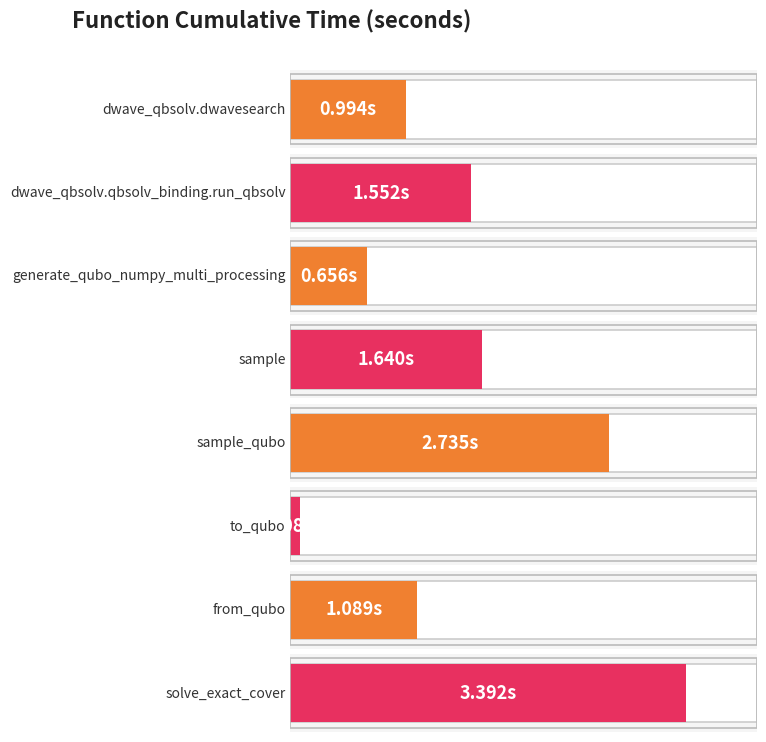

The value at dwave_qbsolv.qbsolv_binding.run_qbsolv is 0.8. True or false?

False